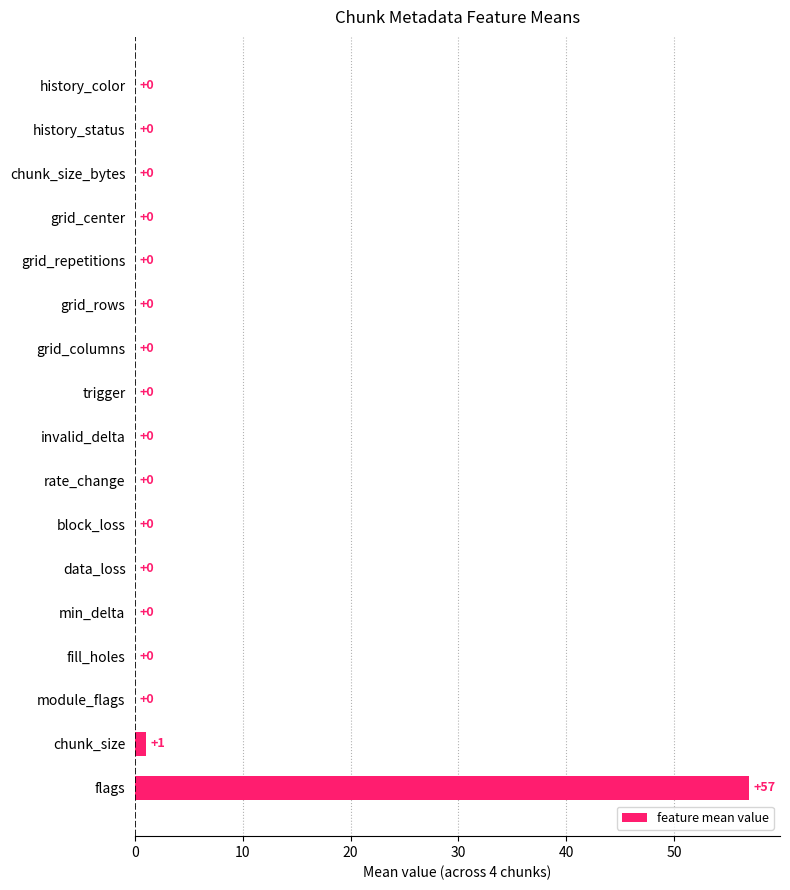

The value at history_color is -19. True or false?

False